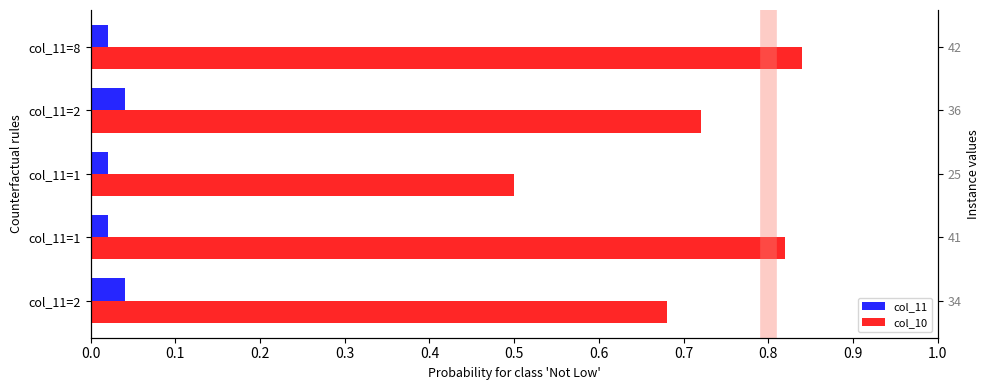

Count the col_10 values in the range 0 to 1.

5